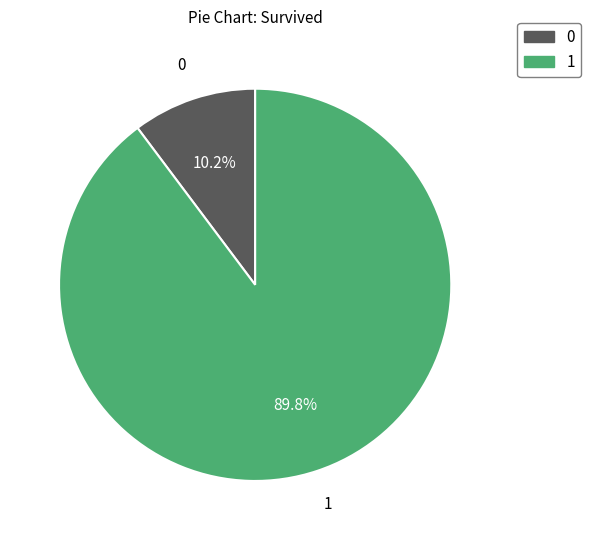

To the nearest percent, what is the difference between the 0 and 1 slice percentages?

80%